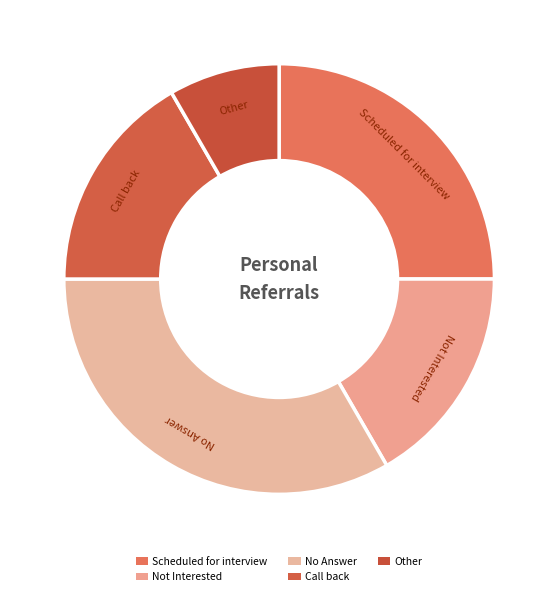

To the nearest percent, what is the average slice percentage?

20%